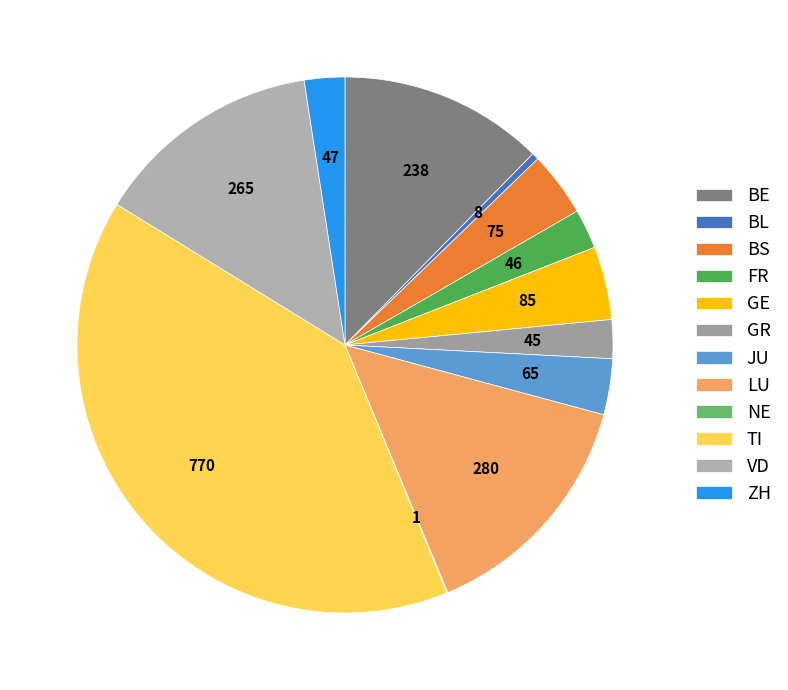

Between TI and BE, which is larger?

TI